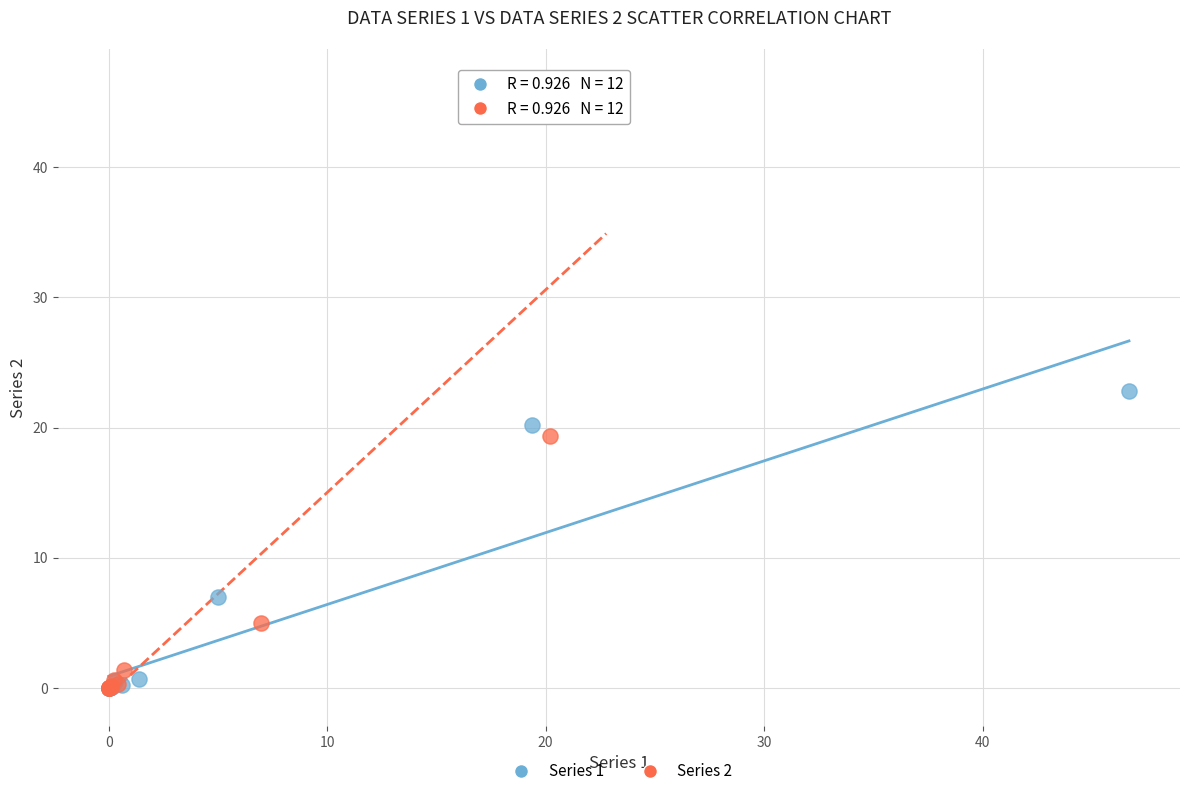

Which series contains the highest Y value?

Series 2